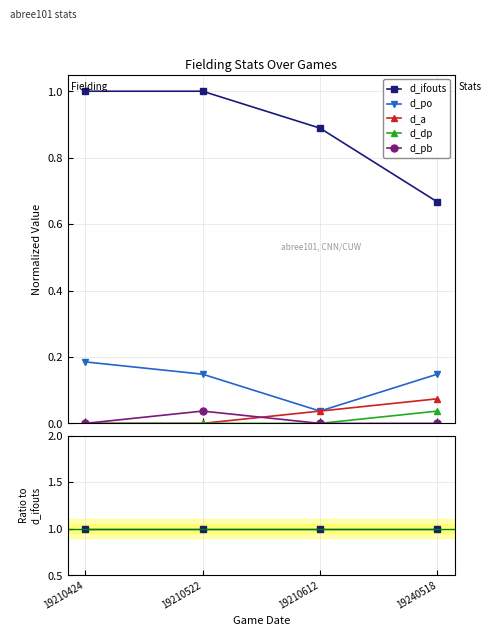

Where is d_pb nearest to the value 0?

19210424